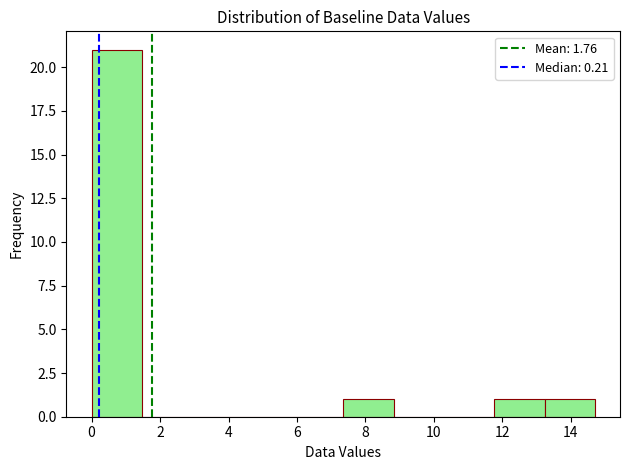

What is the height of the bar covering 11.8 to 13.2 on the x-axis? Neither the bar edges nor the heights are printed on the chart, so give them approximately, as read against the axes.

1